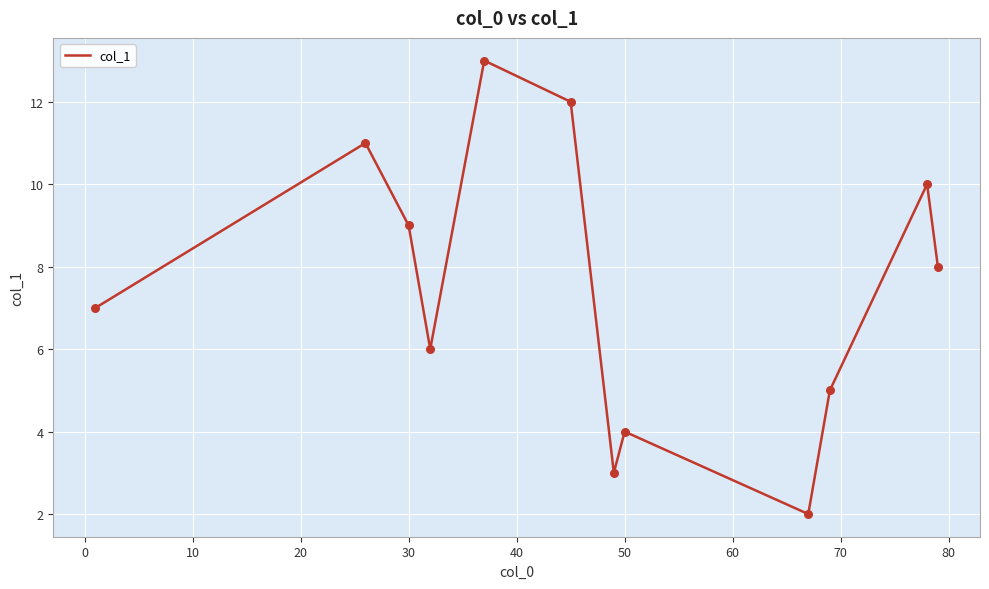

What is the maximum value shown in the chart?

13.0